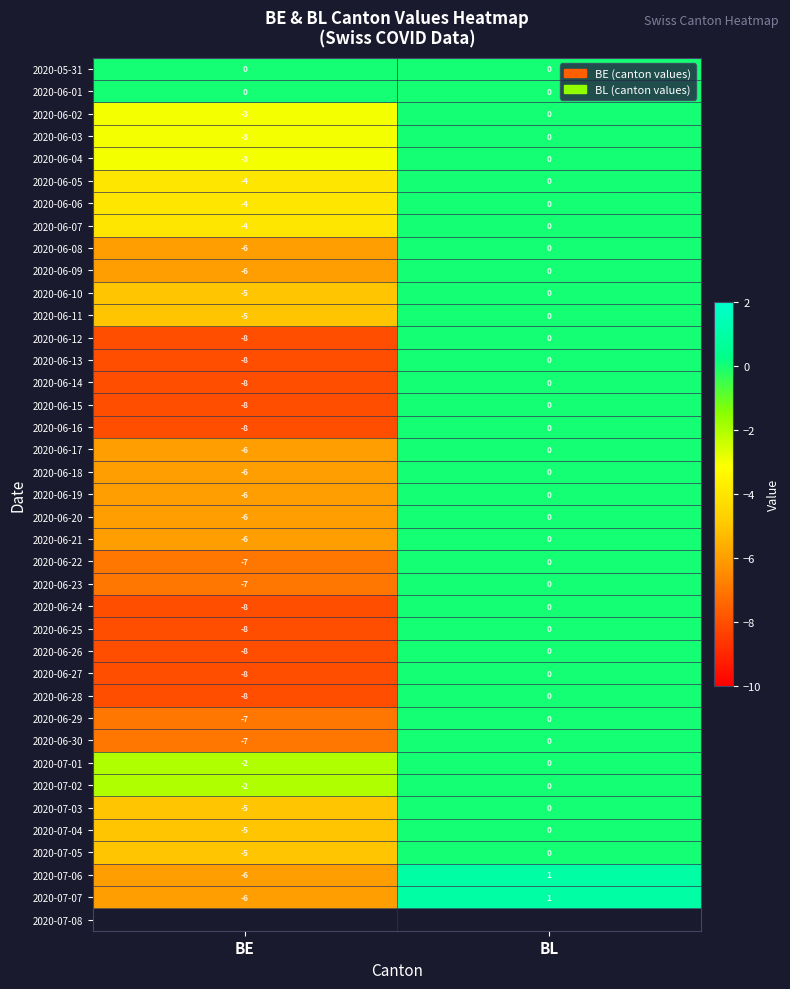

At how many categories does at least one series exceed -2?

2